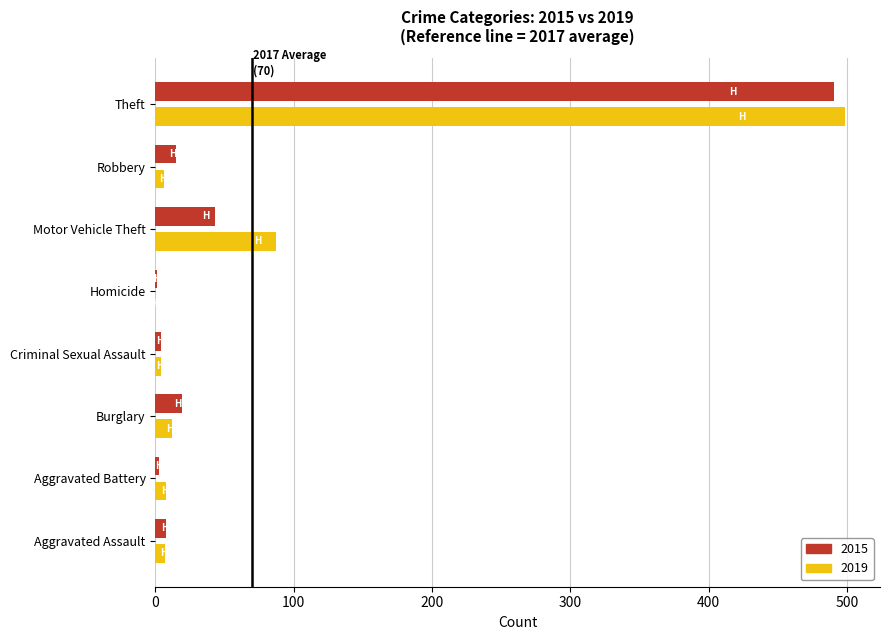

At which label is 2019 closest to 249?

Motor Vehicle Theft